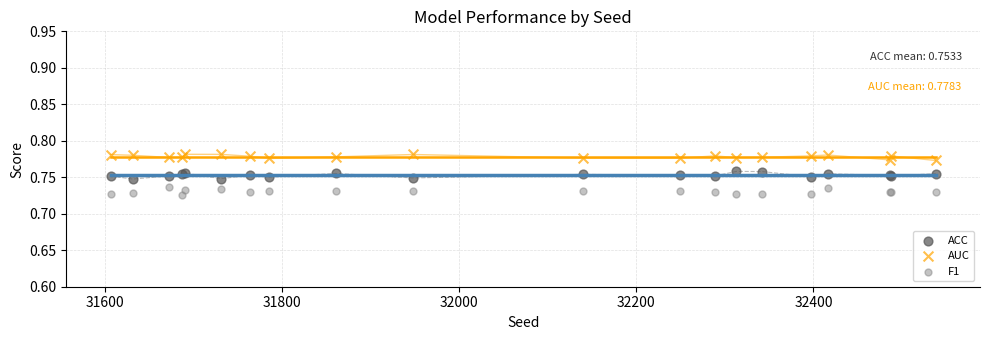

Which series contains the highest Y value?

AUC